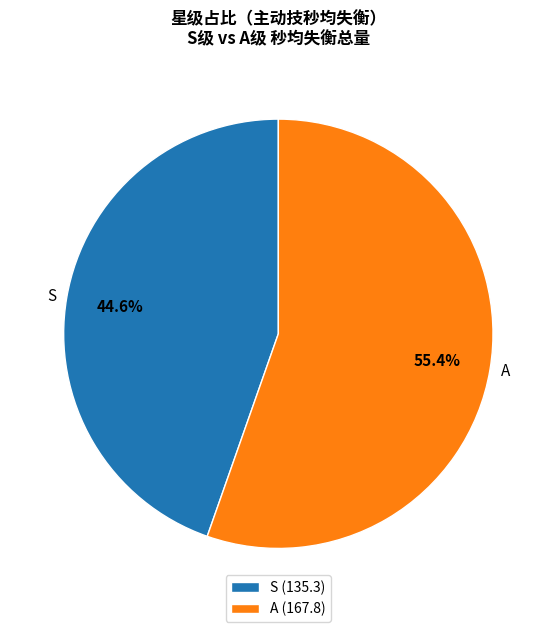

Approximately how many times larger is the value at S compared to A?

0.8